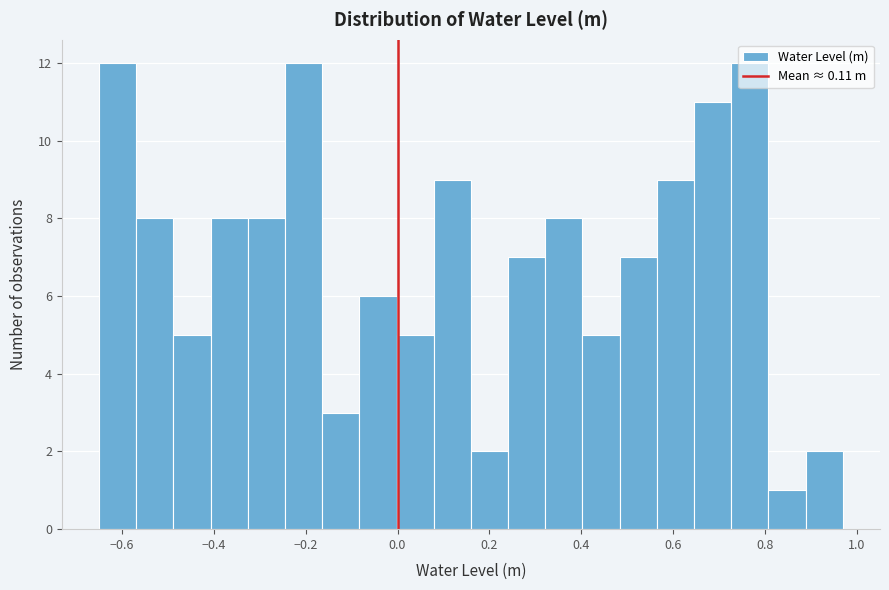

Reading left to right, list every bar in this chart as the range it spans on the x-axis followed by its height. Neither the bar edges nor the heights are printed on the chart, so give them approximately, as read against the axes.

-0.64 to -0.56: 12
-0.56 to -0.48: 8
-0.48 to -0.40: 5
-0.40 to -0.32: 8
-0.32 to -0.24: 8
-0.24 to -0.16: 12
-0.16 to -0.08: 3
-0.08 to 0.00: 6
0.00 to 0.08: 5
0.08 to 0.16: 9
0.16 to 0.24: 2
0.24 to 0.32: 7
0.32 to 0.40: 8
0.40 to 0.48: 5
0.48 to 0.56: 7
0.56 to 0.64: 9
0.64 to 0.72: 11
0.72 to 0.80: 12
0.80 to 0.88: 1
0.88 to 0.96: 2